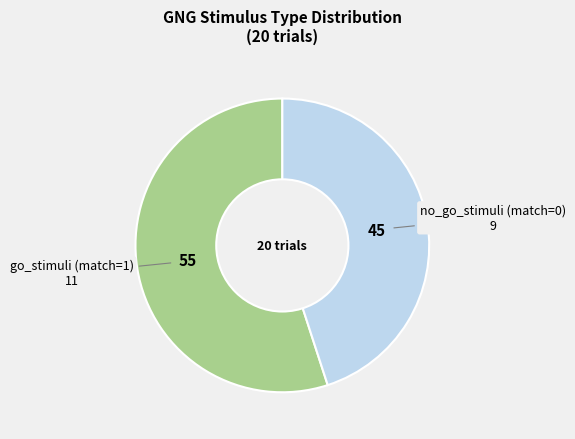

Count the number of slices in the pie.

2